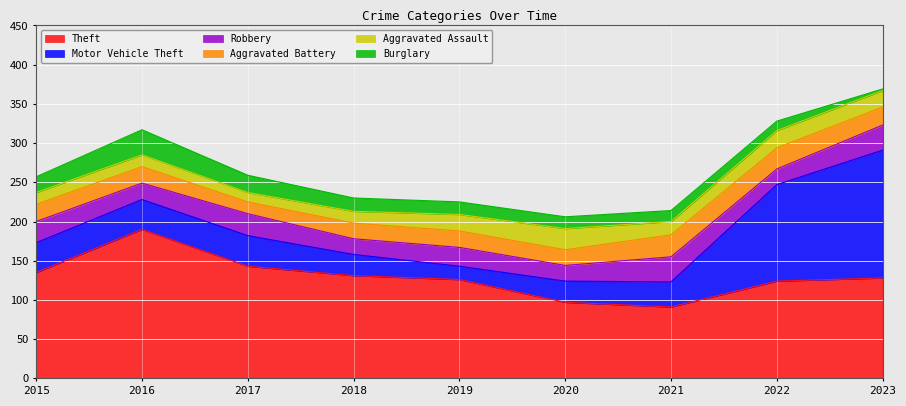

What is the sum of the Robbery values at 2023 and 2018?

52